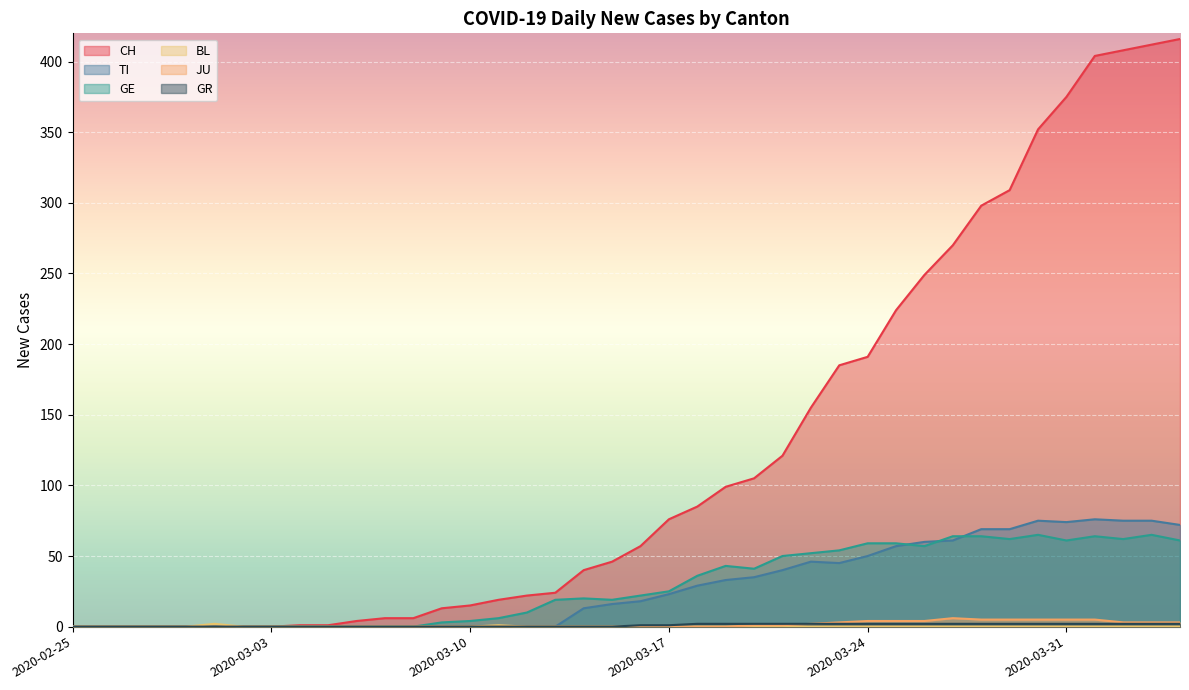

What is the label of the 14th point from the right?

2020-03-22